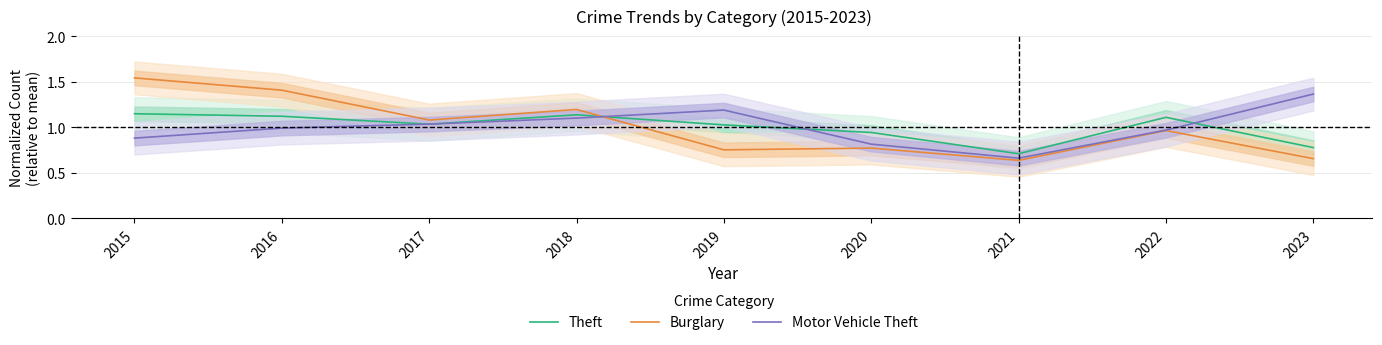

Where is Motor Vehicle Theft nearest to the value 1?

2016